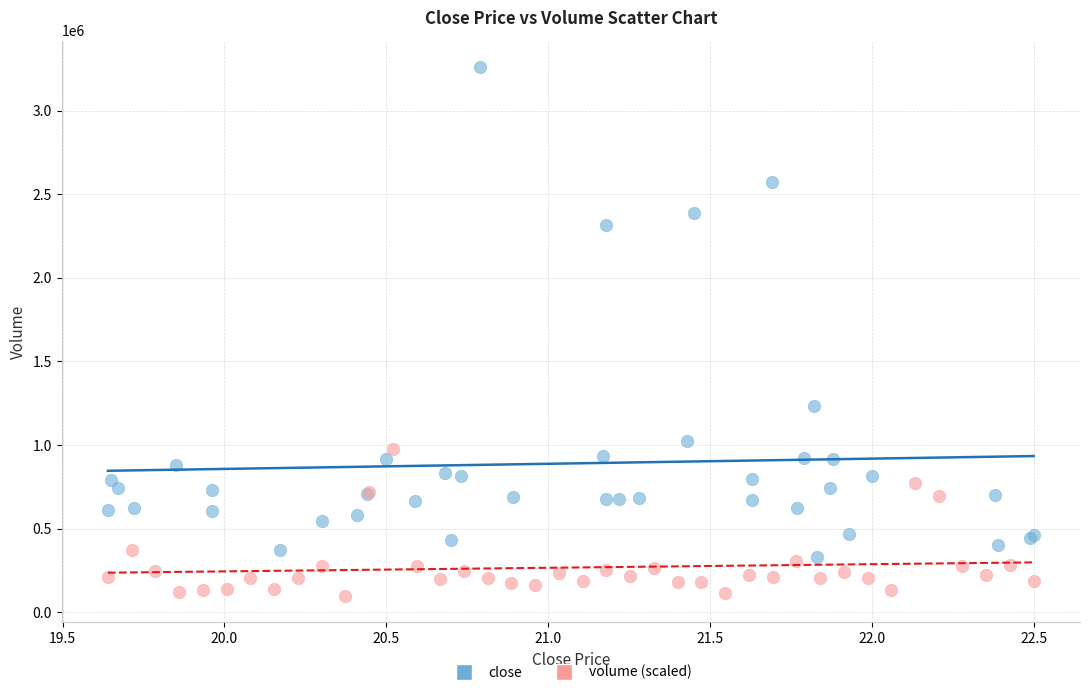

Which series has the widest spread of Y values?

close